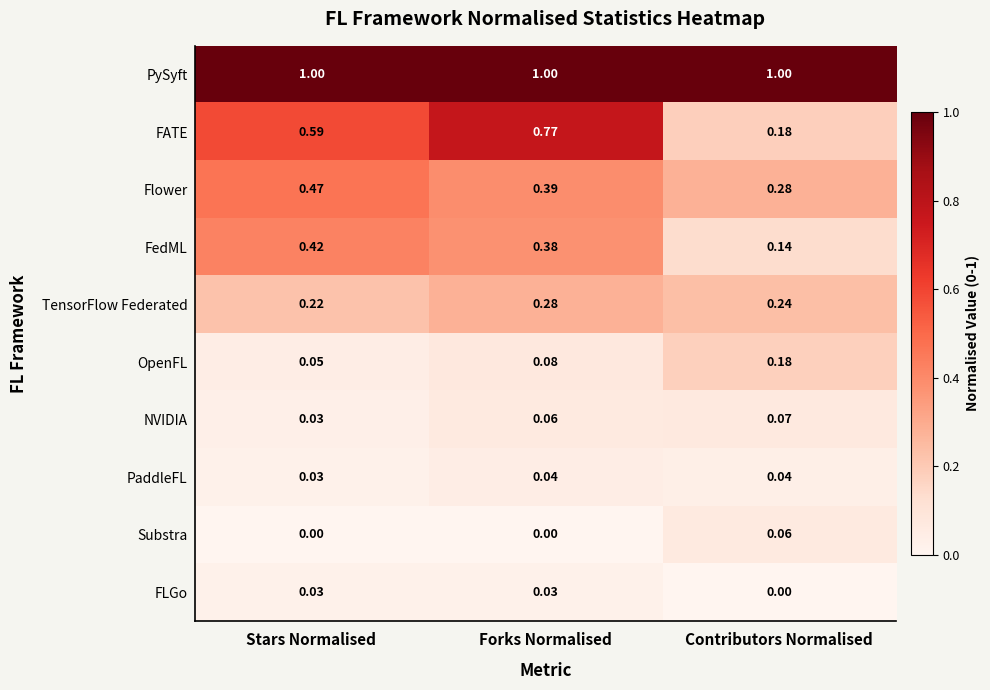

Rank the series by their maximum value, from highest to lowest.

PySyft, FATE, Flower, FedML, TensorFlow Federated, OpenFL, NVIDIA, Substra, PaddleFL, FLGo